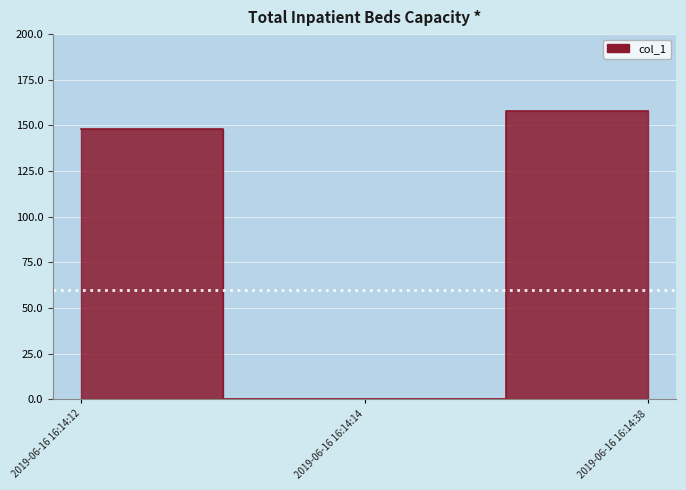

Approximately how many times larger is the value at 2019-06-16 16:14:12 compared to 2019-06-16 16:14:38?

0.9